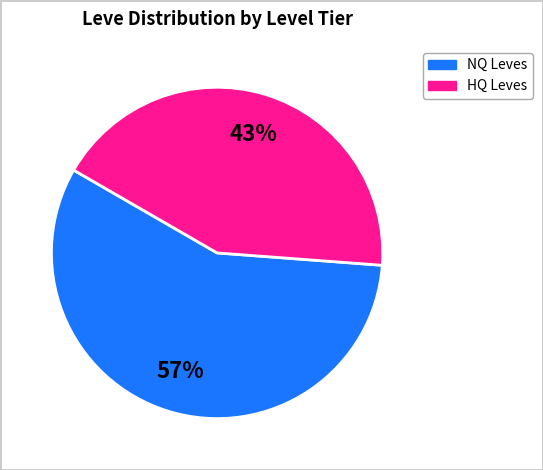

Does any single category account for the majority?

Yes